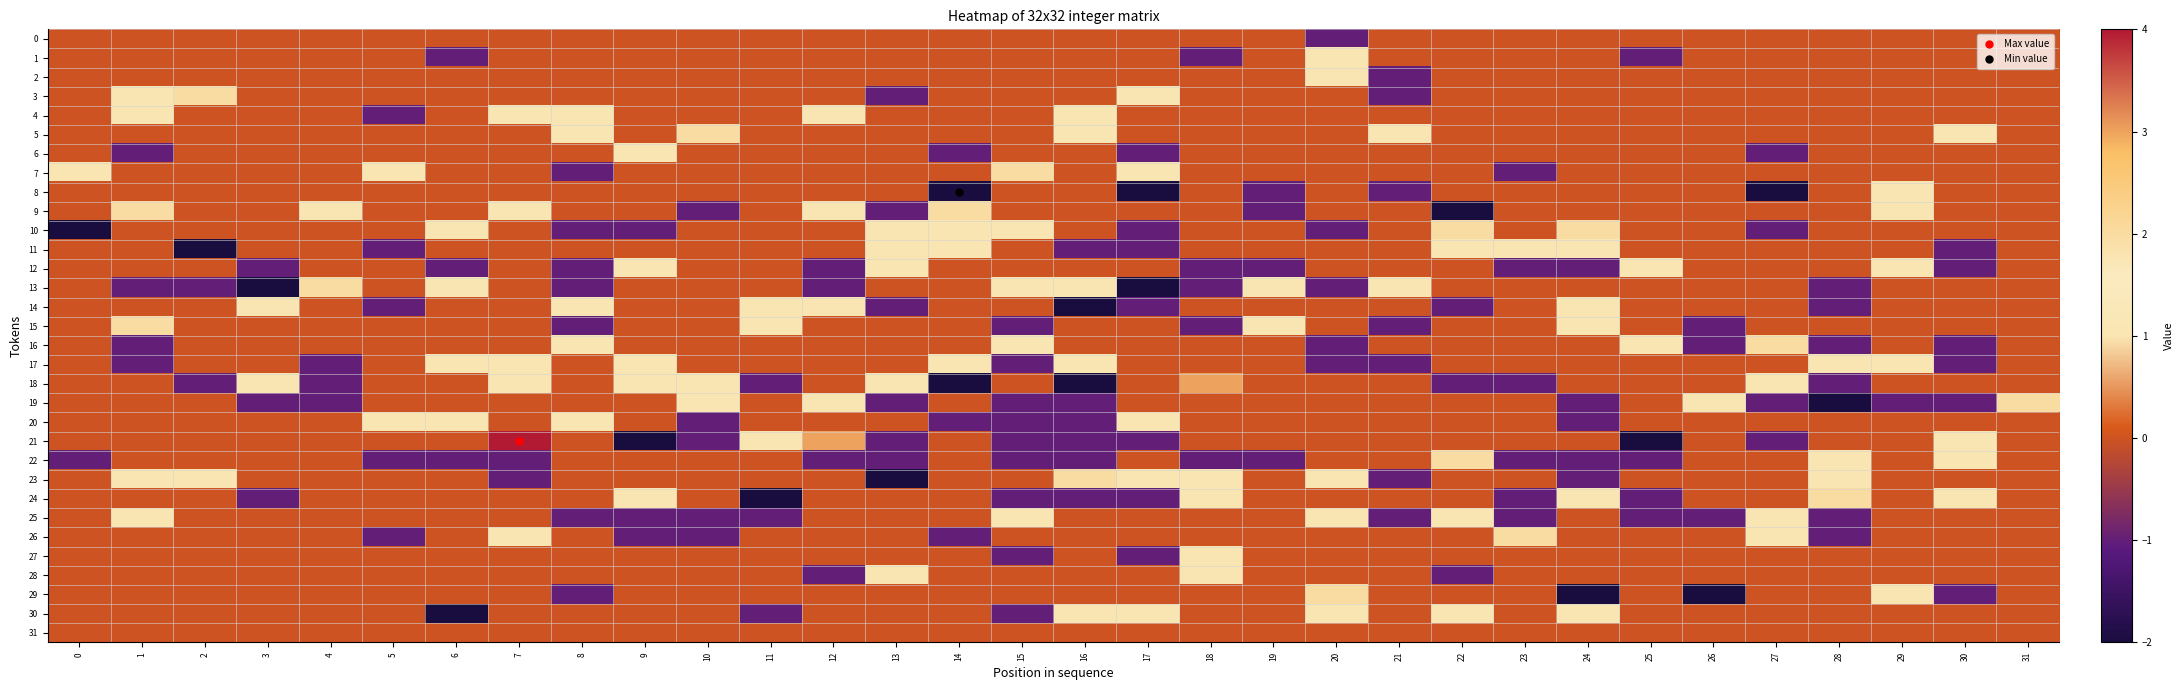

Rank the series at 6 from lowest to highest value.

30, 1, 12, 22, 0, 2, 3, 4, 5, 6, 7, 8, 9, 11, 14, 15, 16, 18, 19, 21, 23, 24, 25, 26, 27, 28, 29, 31, 10, 13, 17, 20